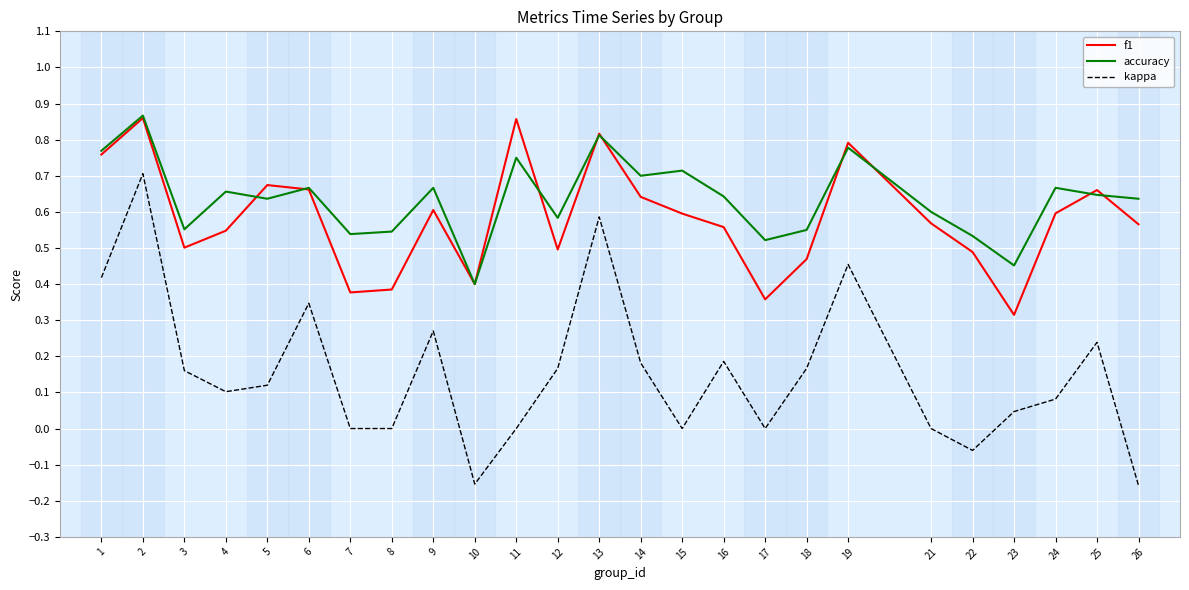

True or false: f1 has more than 2 points higher than both neighbors.

True